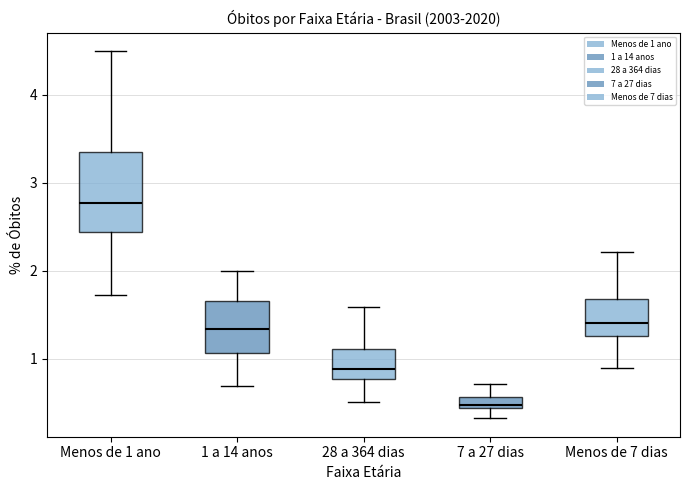

Where does the lower whisker of the box for Menos de 1 ano end on the y-axis? The values are not printed on the chart, so give them approximately, as read against the axis.

1.7